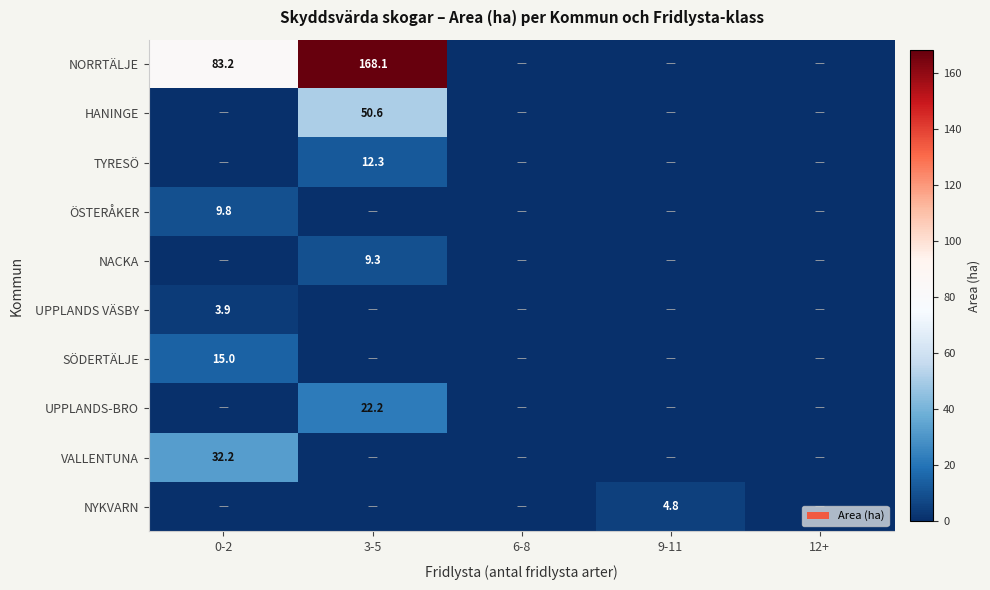

Is it true that HANINGE equals 83.5 at 3-5?

False